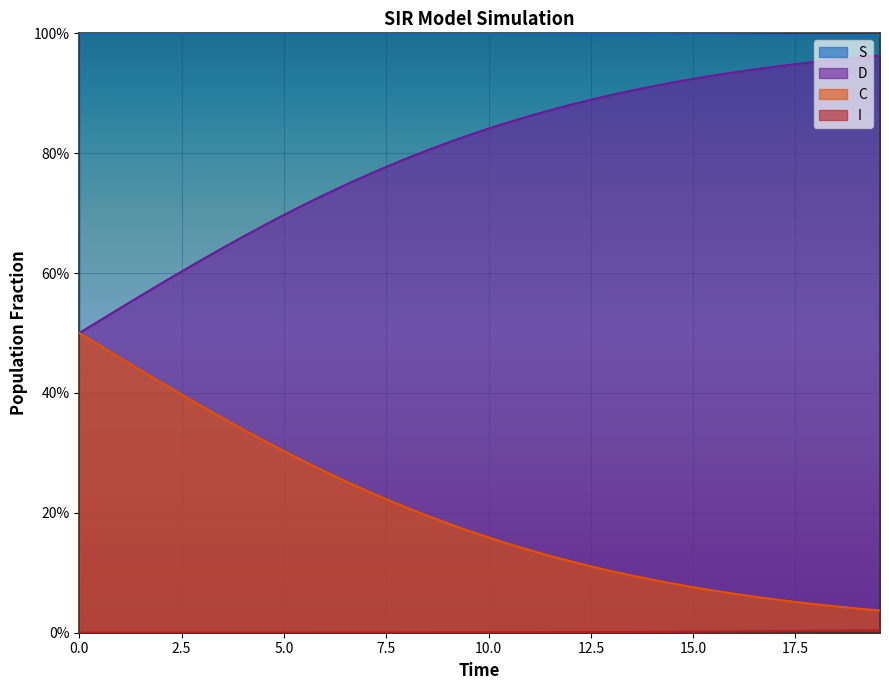

True or false: S and C cross at least once.

False